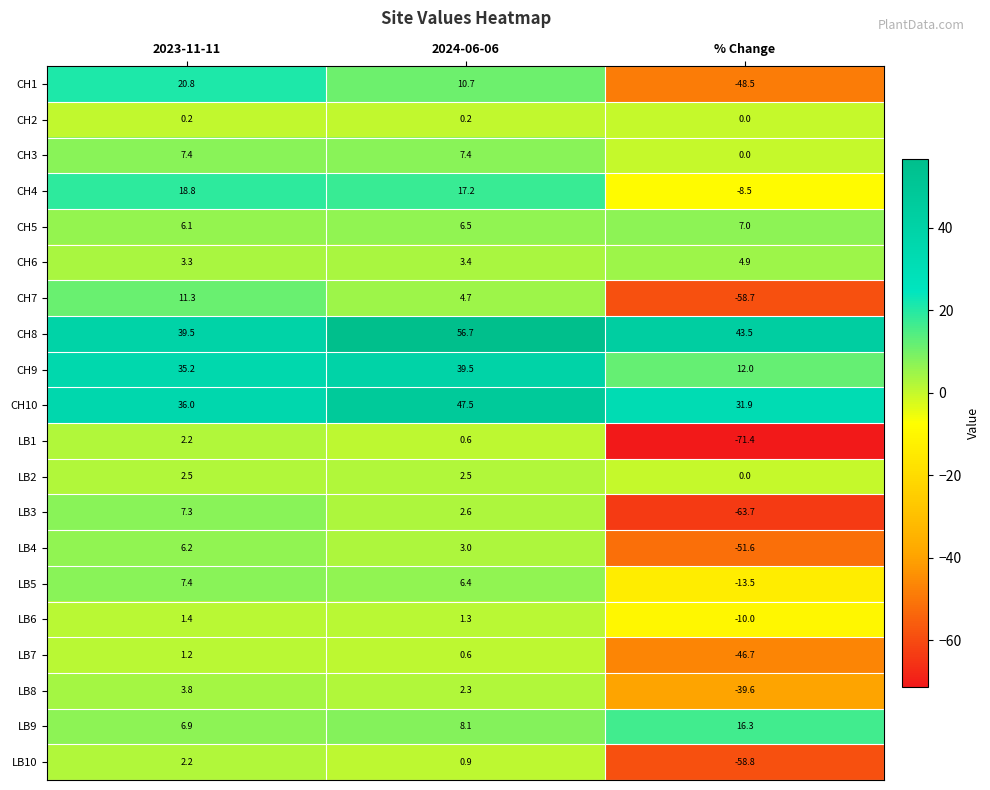

The value of CH3 at 2024-06-06 is 7.4. True or false?

True